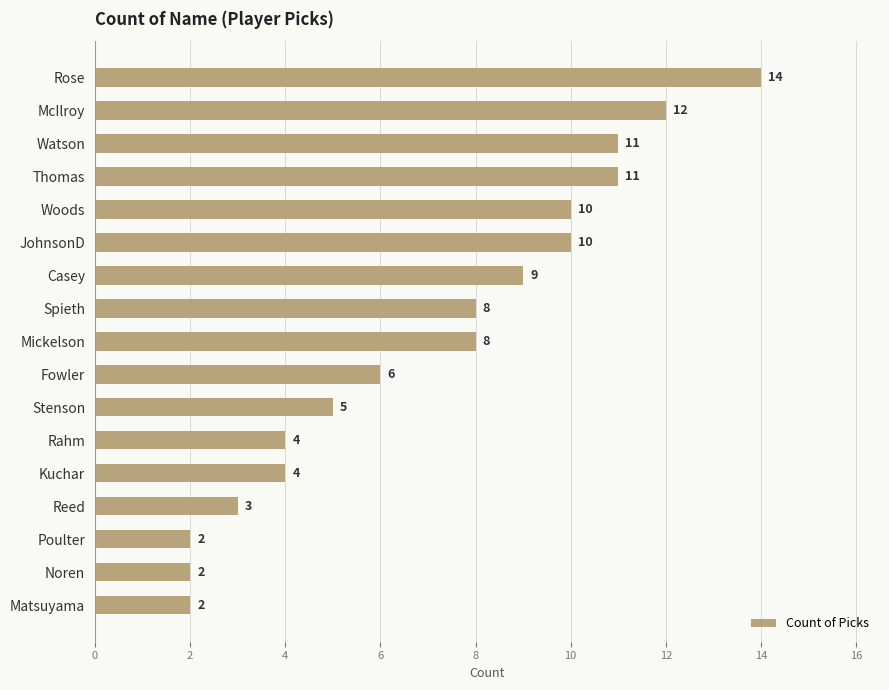

The chart shows a value of 18 at Watson. True or false?

False